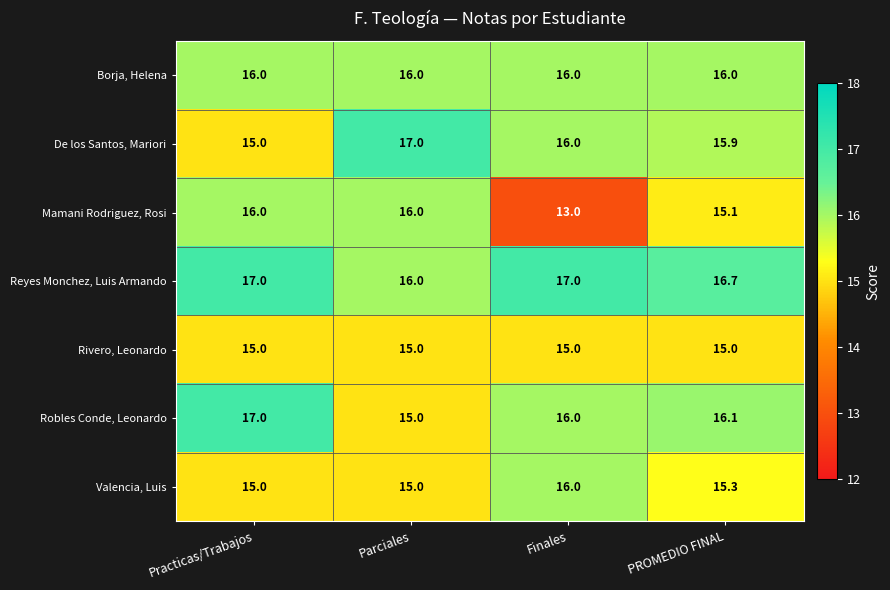

What is the approximate value of De los Santos, Mariori at Parciales?

17.0